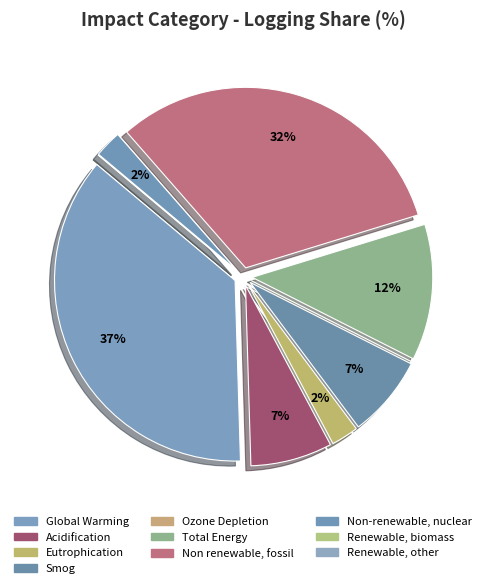

Does Renewable, biomass represent more than half of the total?

No